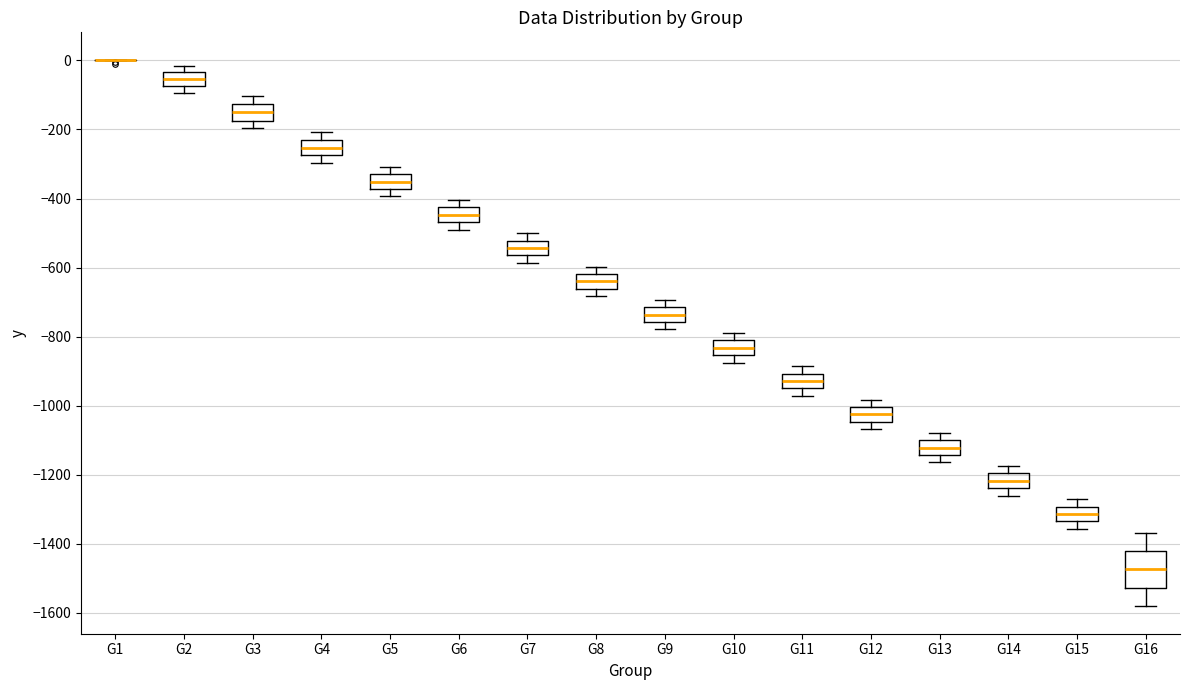

Where does the lower whisker of the box for G7 end on the y-axis? The values are not printed on the chart, so give them approximately, as read against the axis.

-580